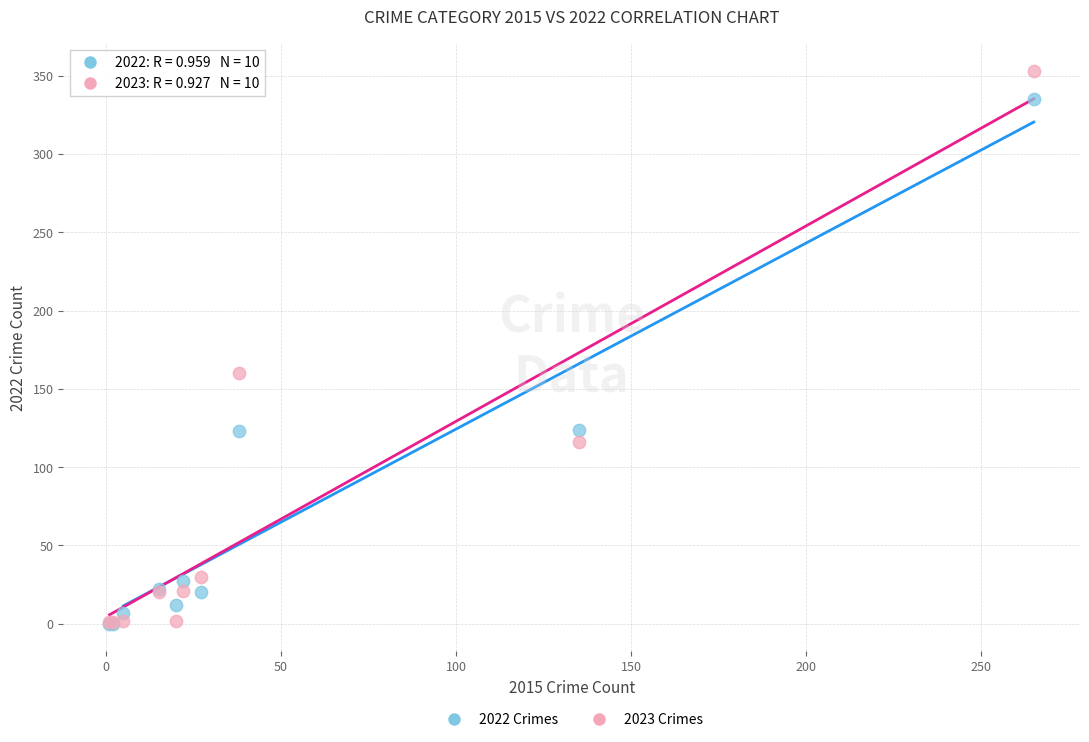

What are all the series names shown in the legend?

2022 Crimes, 2023 Crimes